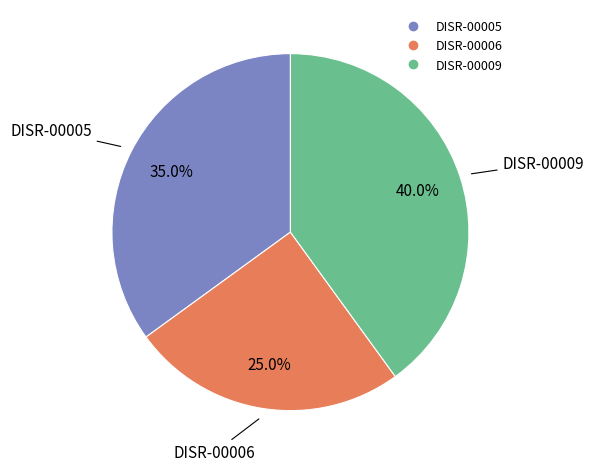

Is the sum of DISR-00006 and DISR-00005 greater than half?

Yes